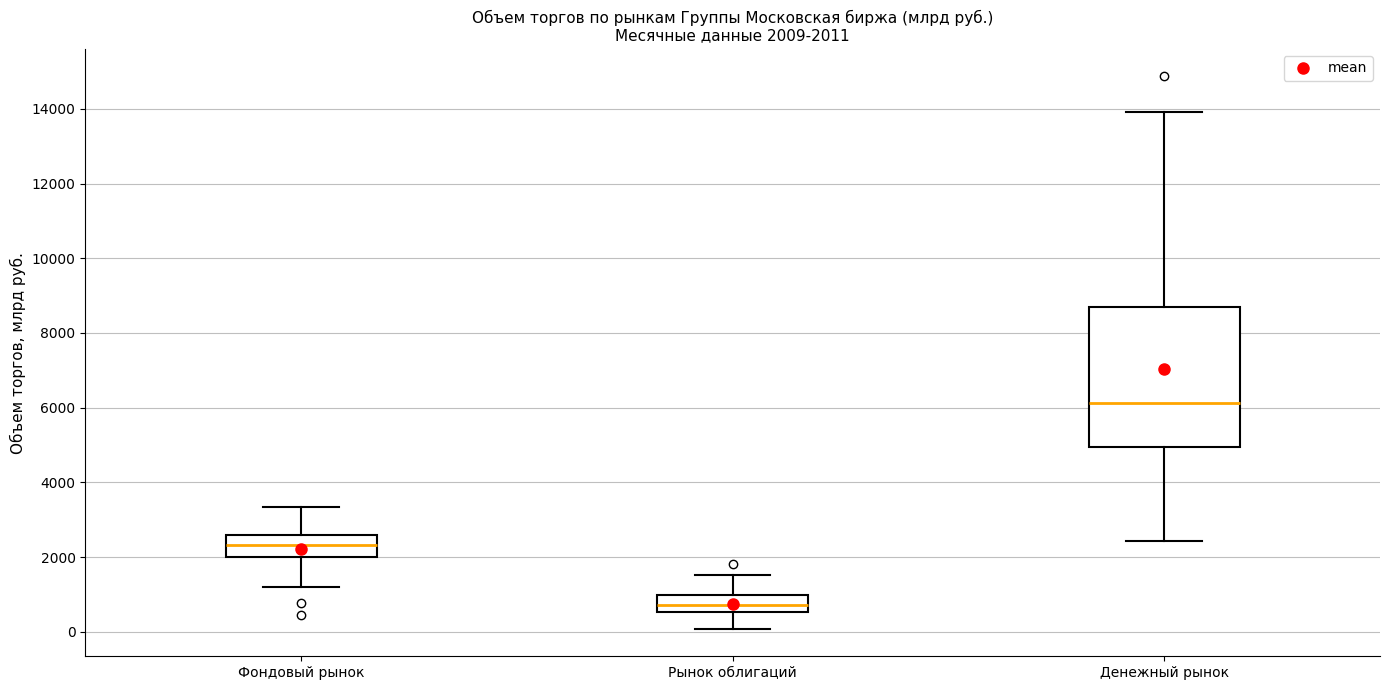

Comparing the boxes themselves (not the whiskers), which one is the tallest?

Денежный рынок